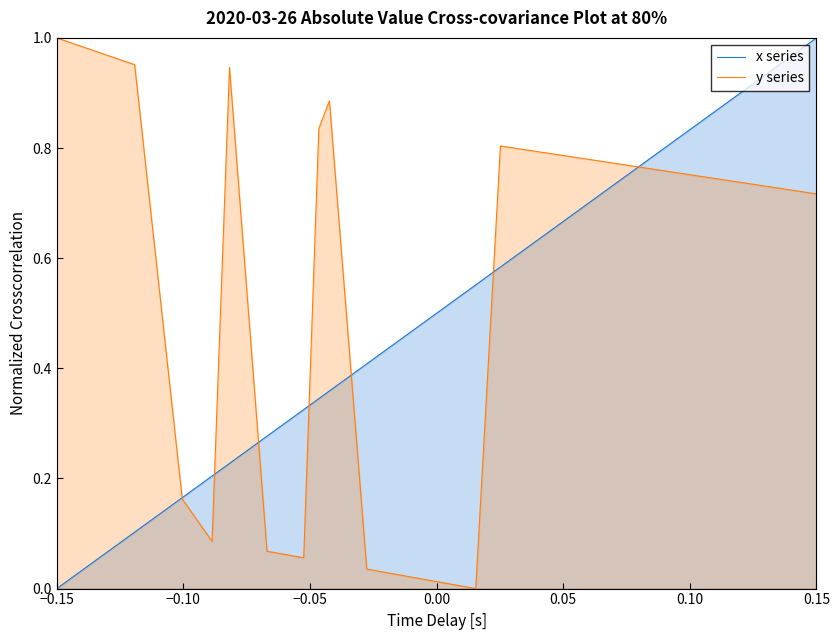

What is the approximate value of y series at −0.05?

0.2